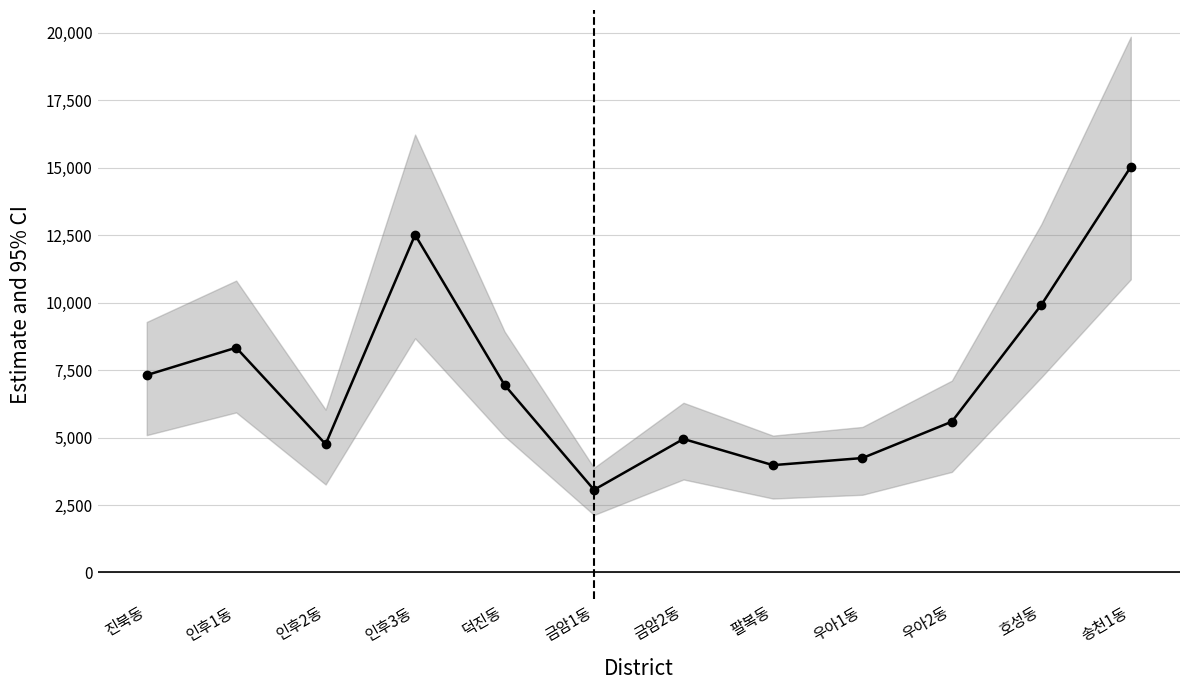

What is the sum of the values at 인후3동 and 금암2동?

17465